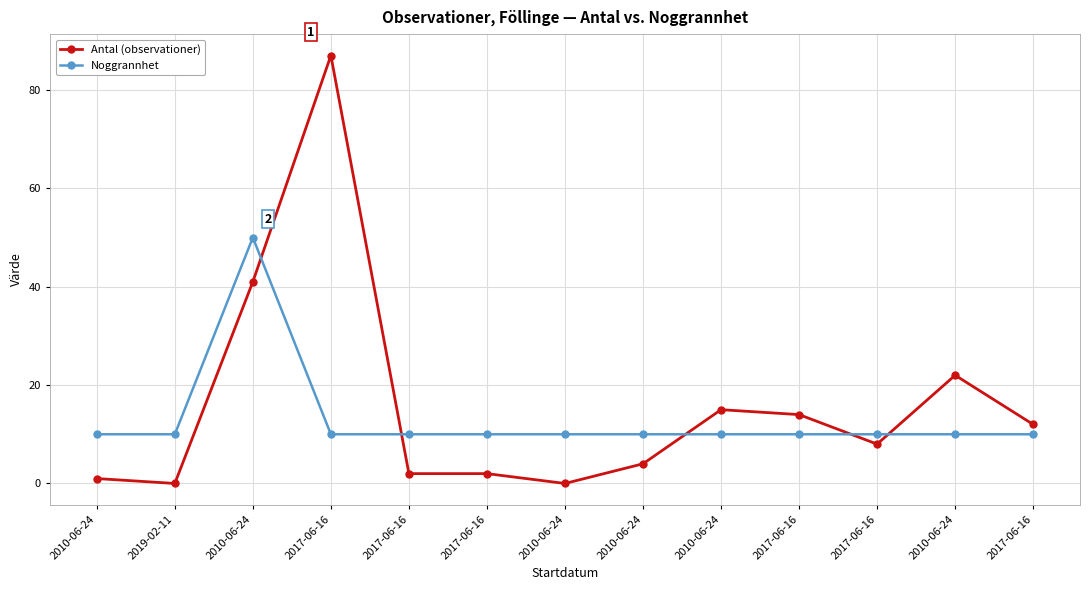

How many series are shown in this chart?

2